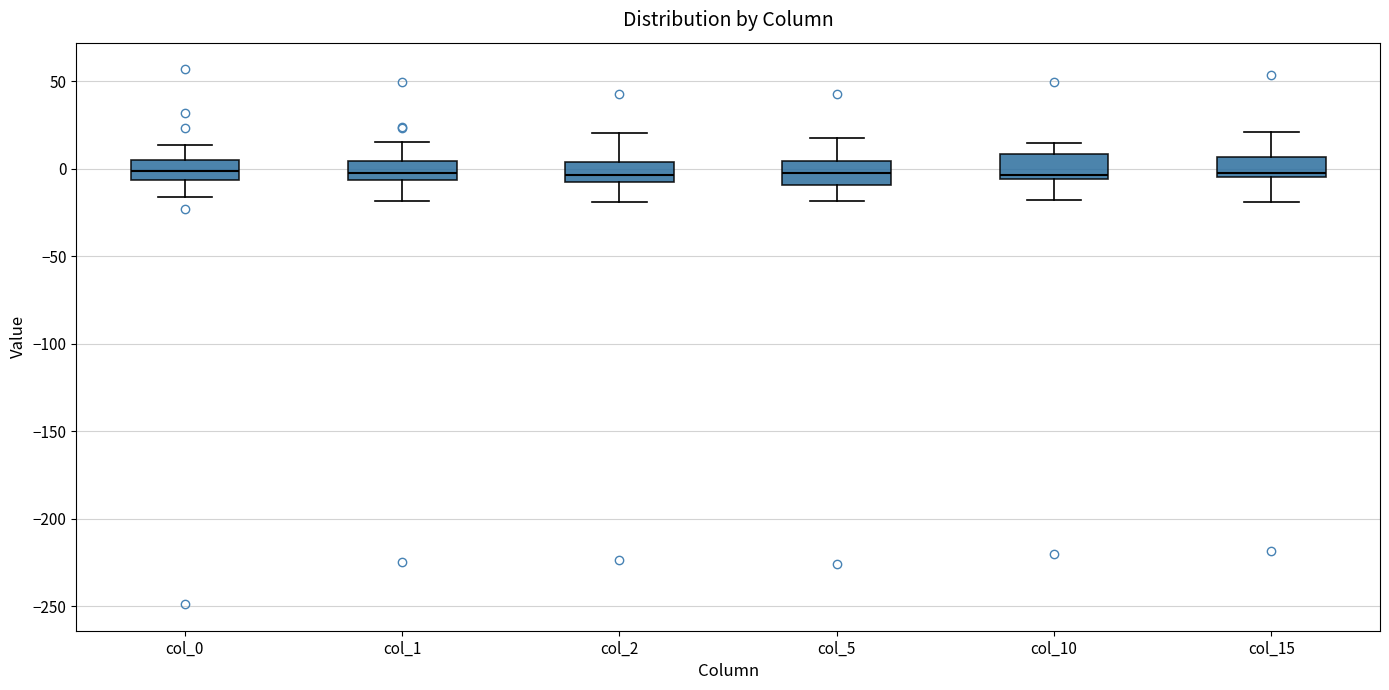

Reading left to right, transcribe this box plot: for each box, give where its median line is, the range the box spans, and where its two whiskers end, as read against the y-axis. The values are not printed on the chart, so give them approximately, as read against the axis.

col_0: median 0, box -5 to 5, whiskers -15 to 15
col_1: median -5 (just above the box's lower edge), box -5 to 5, whiskers -20 to 15
col_2: median -5, box -10 to 5, whiskers -20 to 20
col_5: median -5, box -10 to 5, whiskers -20 to 15
col_10: median -5 (just above the box's lower edge), box -5 to 10, whiskers -20 to 15
col_15: median 0, box -5 to 5, whiskers -20 to 20